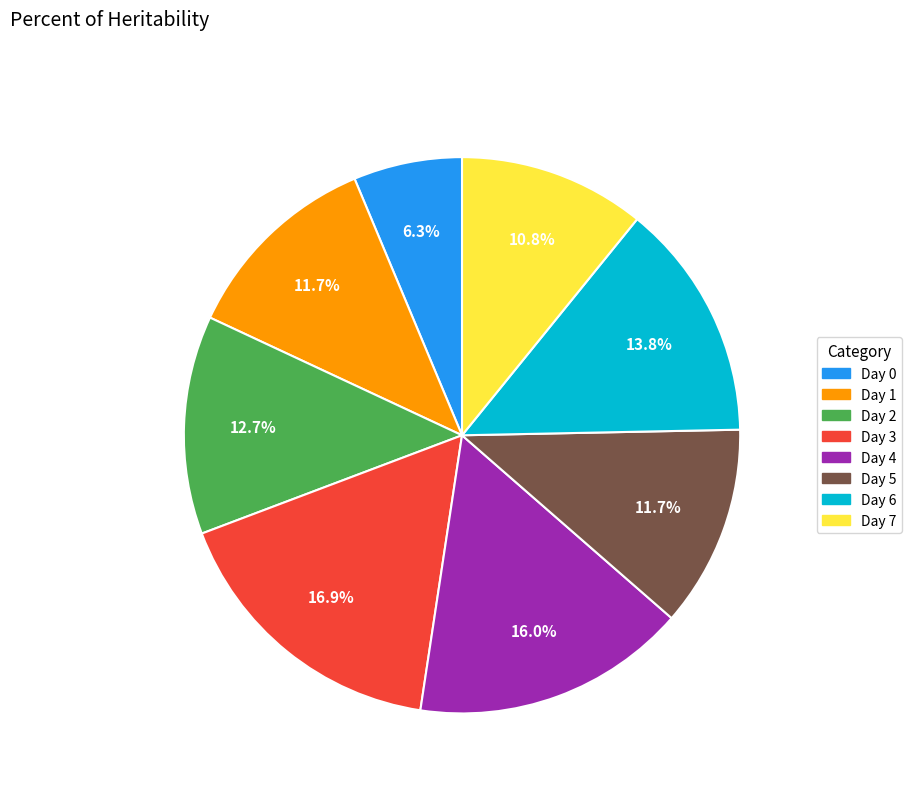

What is the smallest slice in the pie chart?

Day 0